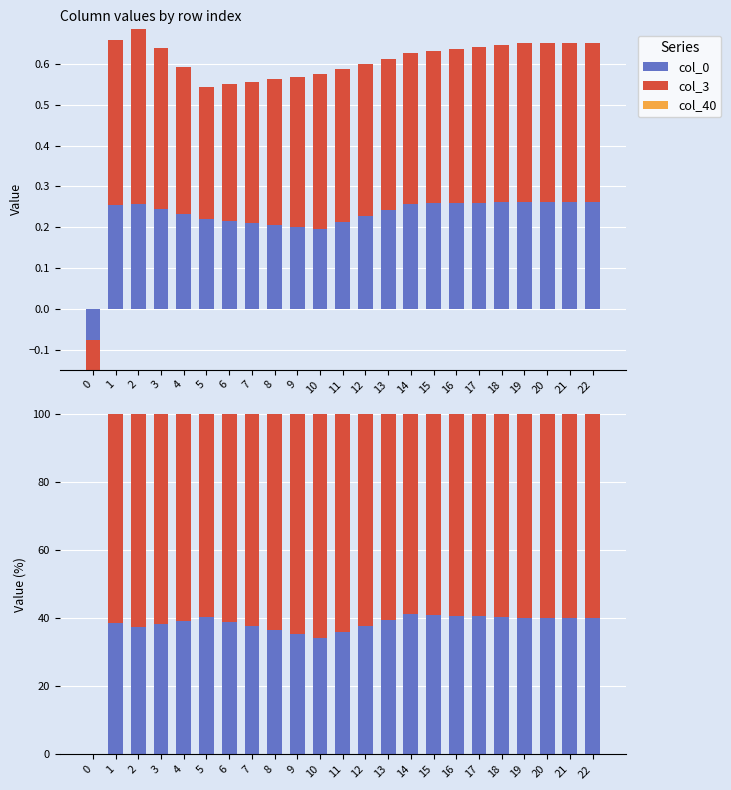

What is the difference between the highest and lowest values at 7?

62.3